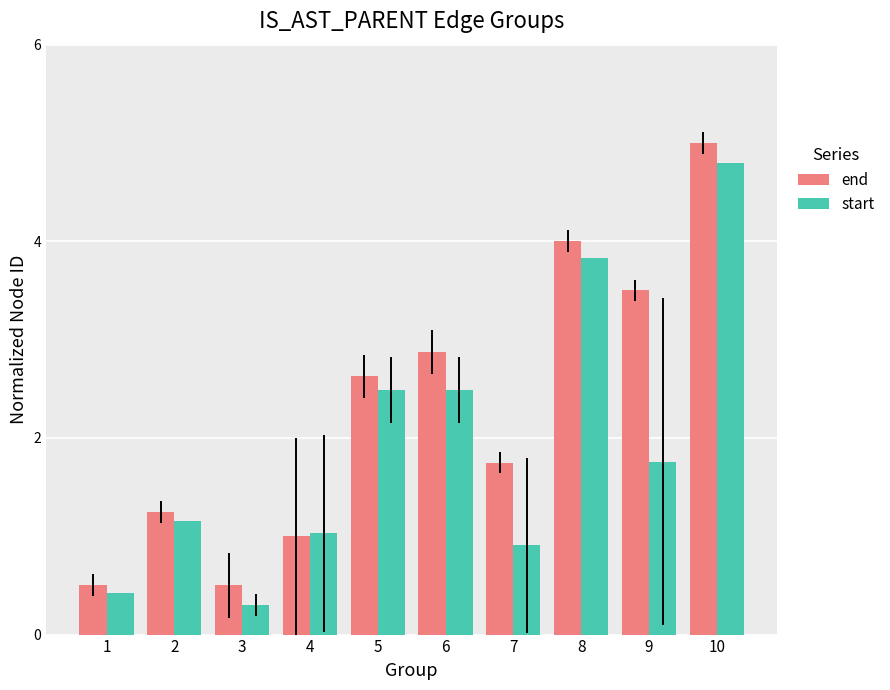

List the series in order of their overall mean, highest first.

end, start